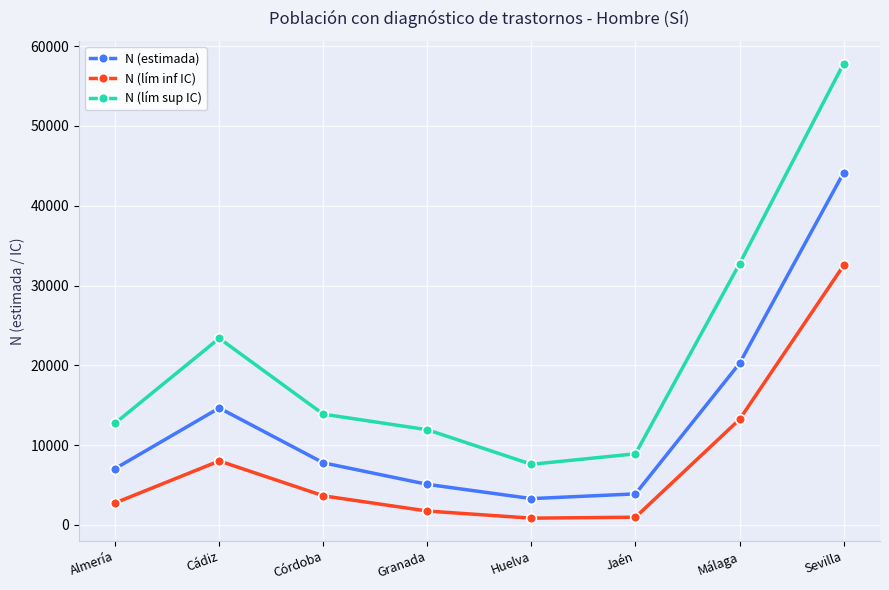

At which label does N (lím sup IC) first exceed 13884?

Cádiz